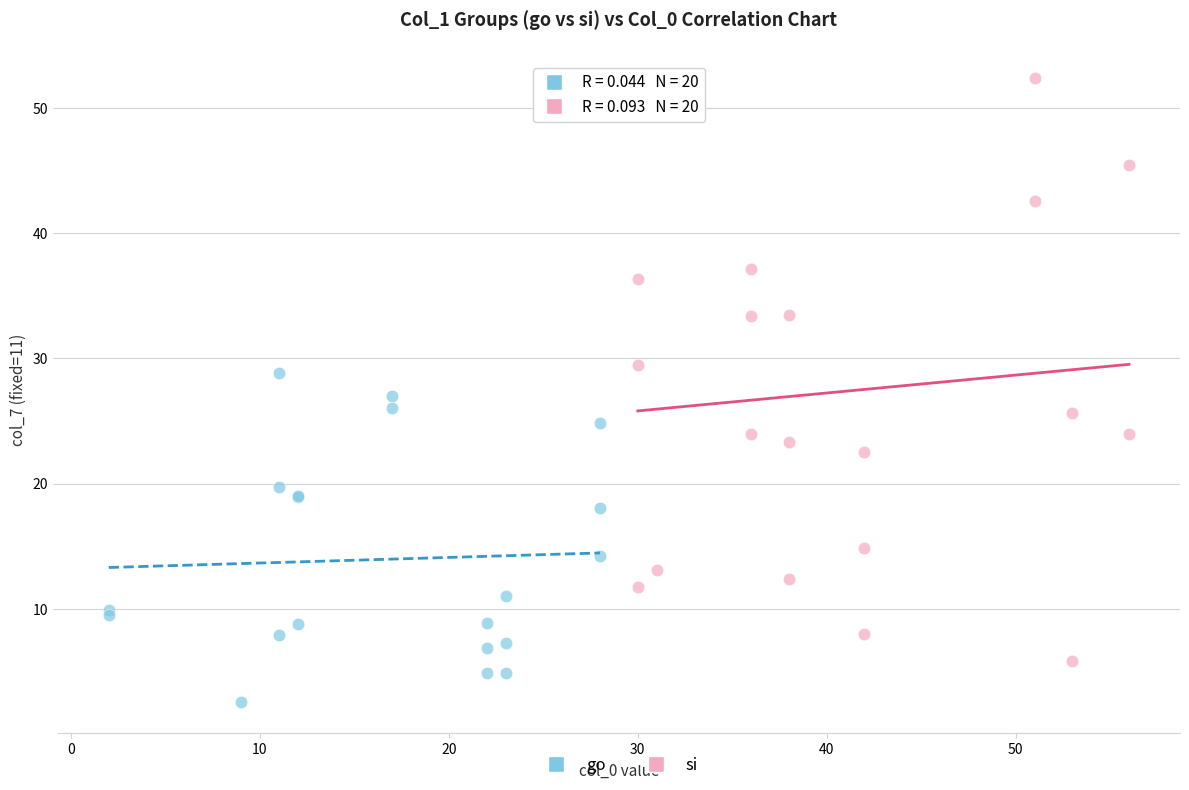

Which series reaches the minimum Y coordinate?

go